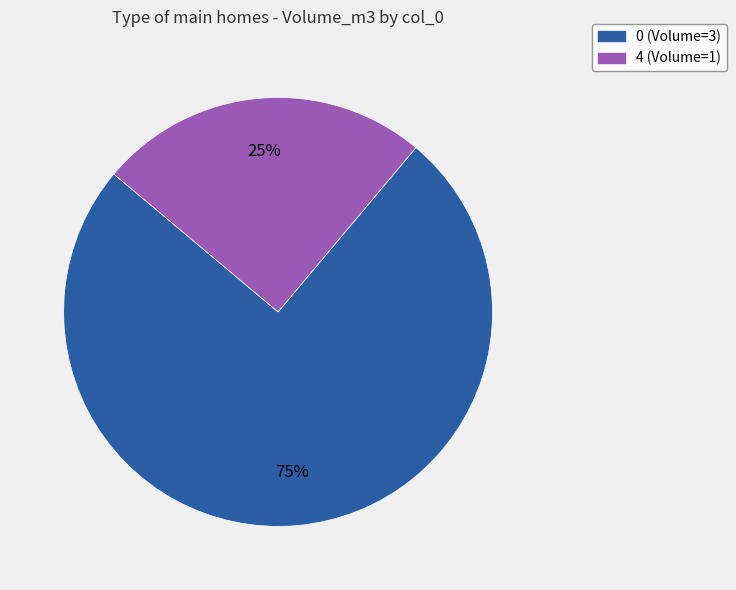

To the nearest percent, what is the average slice percentage?

50%